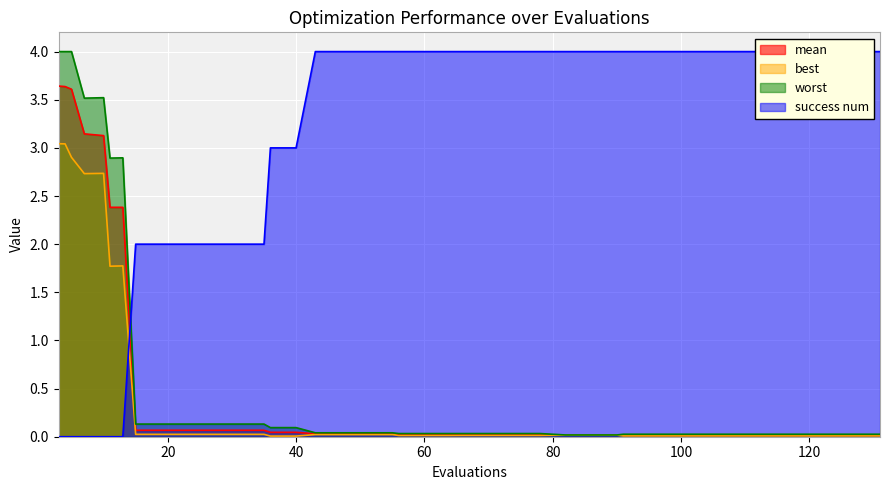

What is the maximum value for worst?

4.0